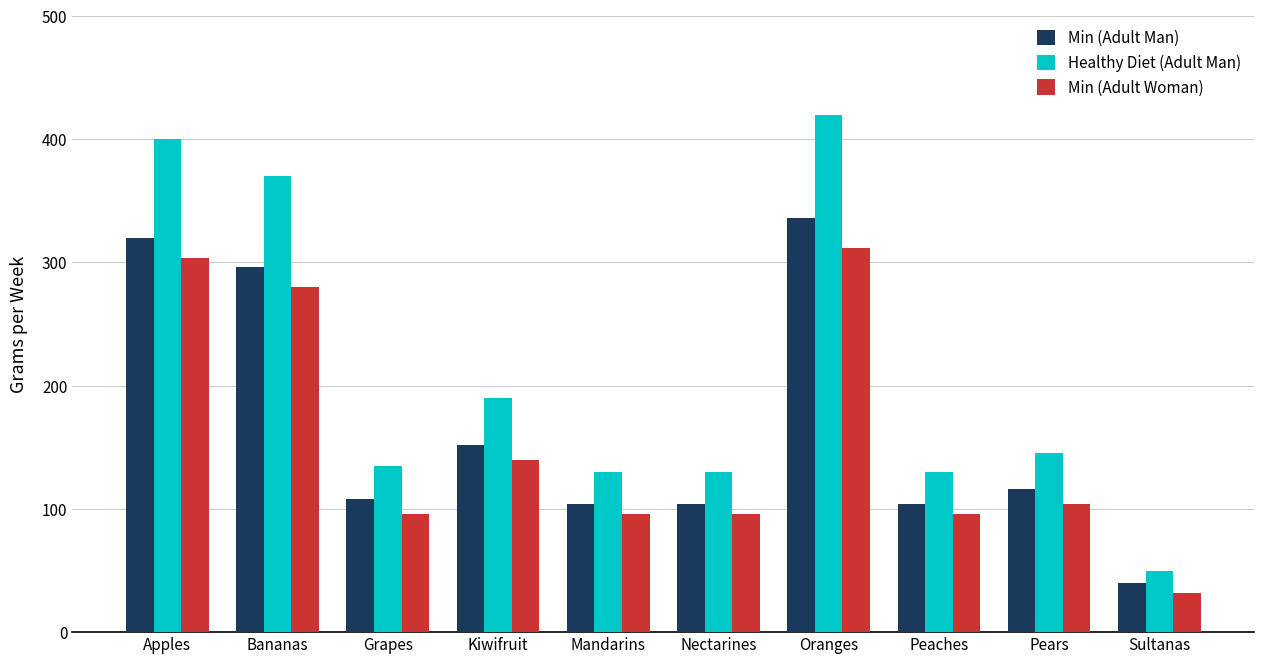

The value of Healthy Diet (Adult Man) at Grapes is 135. True or false?

True